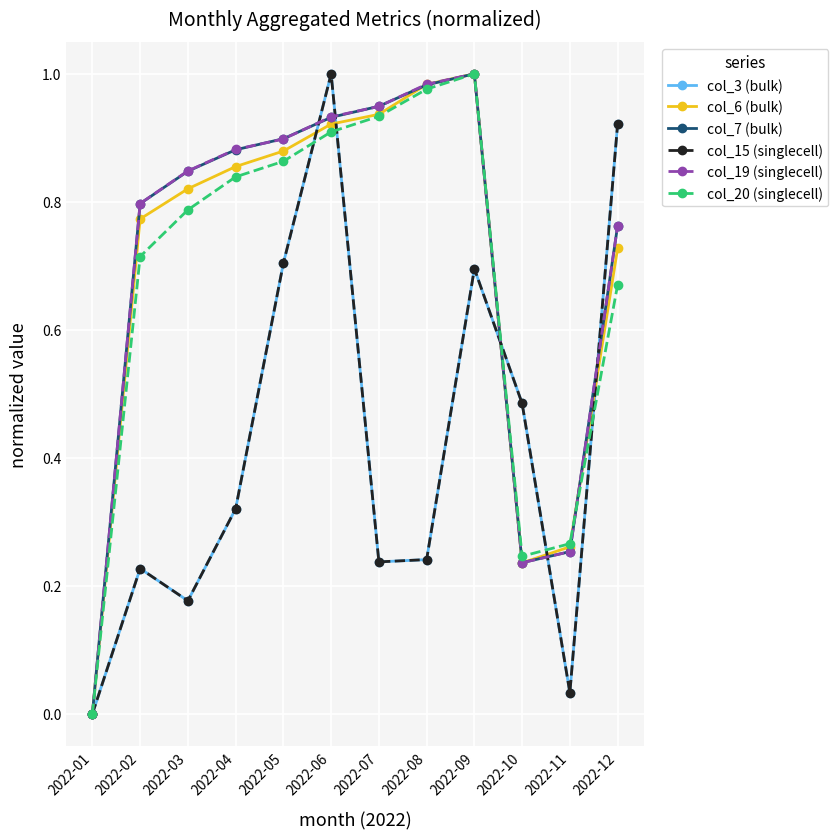

The col_19 (singlecell) series shows 0.9 at 2022-04. True or false?

True